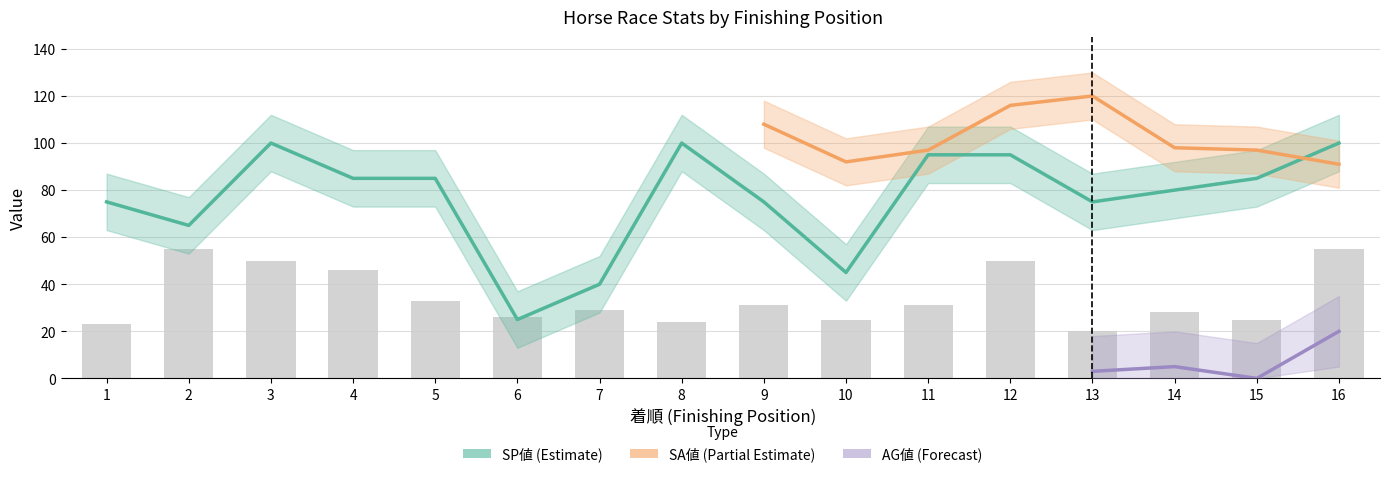

The SA値 series shows 64 at 14. True or false?

False